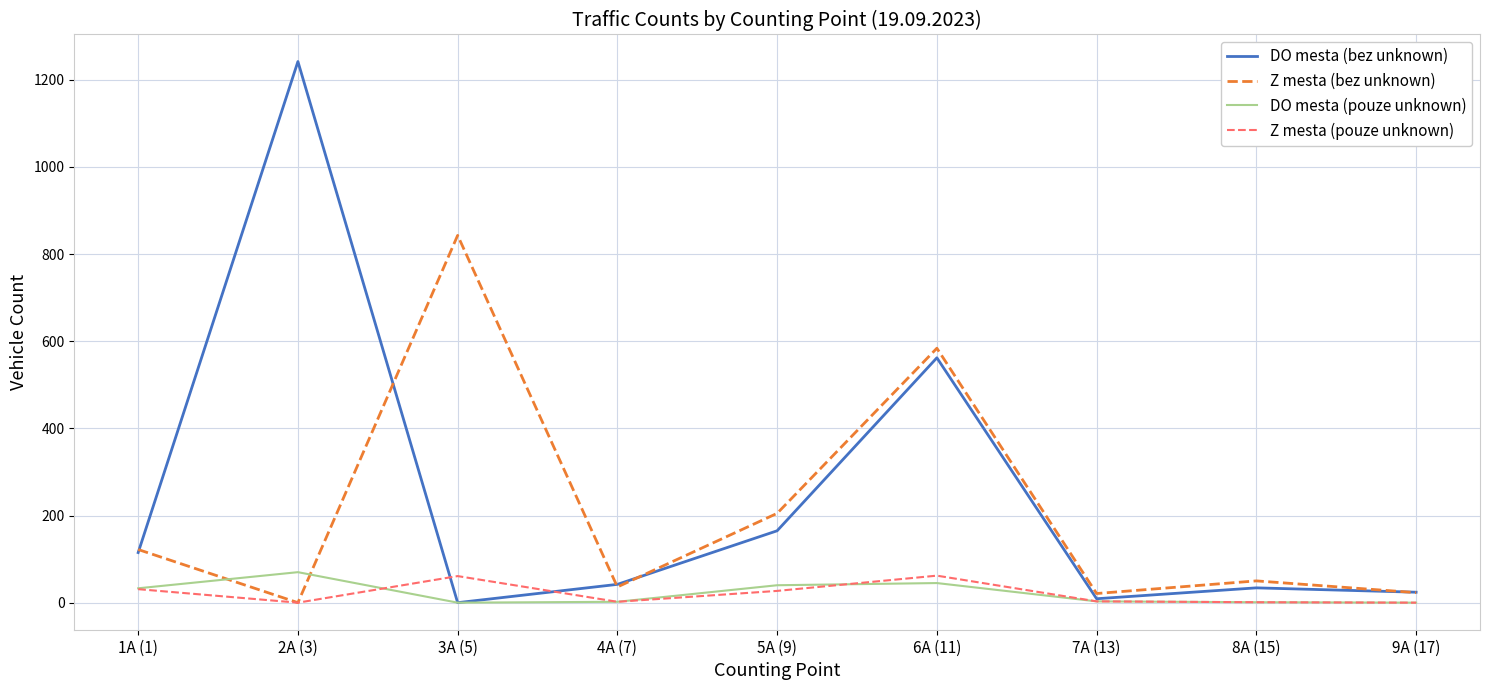

At how many categories does at least one series exceed 1136?

1